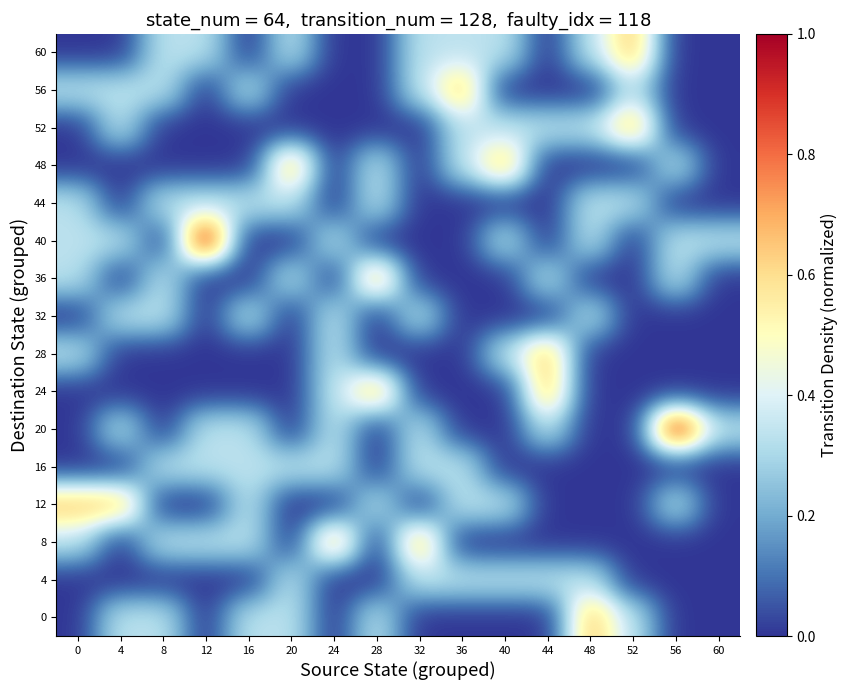

Reading left to right, extract all data points from this chart.

0: 0=0.0	4=0.3	8=0.3	12=0.0	16=0.3	20=0.3	24=0.0	28=0.3	32=0.0	36=0.0	40=0.0	44=0.0	48=0.7	52=0.3	56=0.0	60=0.0
4: 0=0.0	4=0.0	8=0.0	12=0.0	16=0.0	20=0.3	24=0.0	28=0.0	32=0.3	36=0.3	40=0.3	44=0.3	48=0.3	52=0.0	56=0.0	60=0.0
8: 0=0.3	4=0.0	8=0.3	12=0.3	16=0.3	20=0.0	24=0.7	28=0.0	32=0.7	36=0.0	40=0.0	44=0.0	48=0.0	52=0.0	56=0.0	60=0.0
12: 0=0.7	4=0.7	8=0.0	12=0.0	16=0.3	20=0.0	24=0.0	28=0.3	32=0.0	36=0.3	40=0.3	44=0.0	48=0.0	52=0.0	56=0.3	60=0.0
16: 0=0.0	4=0.0	8=0.3	12=0.3	16=0.3	20=0.3	24=0.3	28=0.0	32=0.3	36=0.3	40=0.0	44=0.0	48=0.0	52=0.0	56=0.0	60=0.0
20: 0=0.0	4=0.3	8=0.0	12=0.3	16=0.3	20=0.0	24=0.3	28=0.0	32=0.3	36=0.0	40=0.0	44=0.3	48=0.0	52=0.0	56=1.0	60=0.3
24: 0=0.0	4=0.0	8=0.0	12=0.0	16=0.0	20=0.0	24=0.3	28=0.7	32=0.0	36=0.0	40=0.0	44=0.7	48=0.0	52=0.0	56=0.0	60=0.0
28: 0=0.3	4=0.0	8=0.0	12=0.0	16=0.0	20=0.0	24=0.3	28=0.0	32=0.0	36=0.0	40=0.3	44=0.7	48=0.0	52=0.0	56=0.0	60=0.0
32: 0=0.0	4=0.3	8=0.3	12=0.0	16=0.3	20=0.0	24=0.3	28=0.0	32=0.3	36=0.0	40=0.0	44=0.0	48=0.3	52=0.0	56=0.0	60=0.0
36: 0=0.3	4=0.0	8=0.3	12=0.0	16=0.0	20=0.3	24=0.0	28=0.7	32=0.0	36=0.0	40=0.0	44=0.3	48=0.0	52=0.0	56=0.3	60=0.0
40: 0=0.3	4=0.3	8=0.0	12=1.0	16=0.0	20=0.0	24=0.3	28=0.0	32=0.0	36=0.0	40=0.3	44=0.0	48=0.3	52=0.0	56=0.3	60=0.3
44: 0=0.3	4=0.0	8=0.3	12=0.3	16=0.3	20=0.3	24=0.0	28=0.3	32=0.0	36=0.0	40=0.0	44=0.0	48=0.3	52=0.3	56=0.0	60=0.0
48: 0=0.0	4=0.0	8=0.0	12=0.0	16=0.0	20=0.7	24=0.0	28=0.3	32=0.0	36=0.3	40=0.7	44=0.0	48=0.0	52=0.0	56=0.3	60=0.0
52: 0=0.0	4=0.3	8=0.0	12=0.0	16=0.0	20=0.0	24=0.0	28=0.0	32=0.0	36=0.3	40=0.3	44=0.3	48=0.3	52=0.7	56=0.0	60=0.0
56: 0=0.3	4=0.3	8=0.3	12=0.0	16=0.3	20=0.0	24=0.0	28=0.0	32=0.3	36=0.7	40=0.0	44=0.0	48=0.0	52=0.3	56=0.0	60=0.0
60: 0=0.0	4=0.0	8=0.3	12=0.3	16=0.0	20=0.3	24=0.0	28=0.0	32=0.3	36=0.3	40=0.3	44=0.0	48=0.3	52=0.7	56=0.0	60=0.0